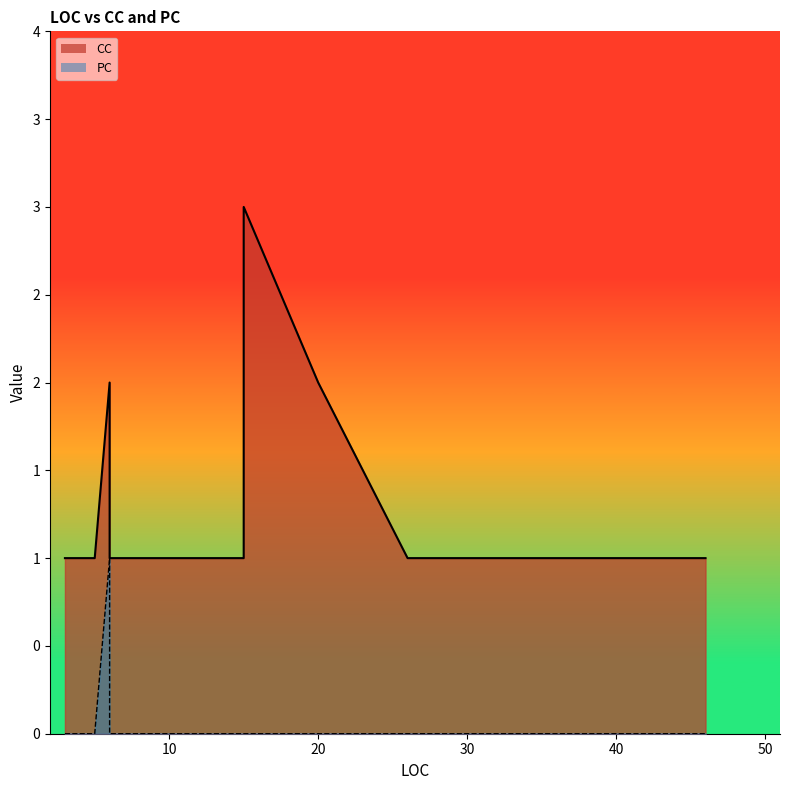

True or false: PC and CC cross at least once.

False